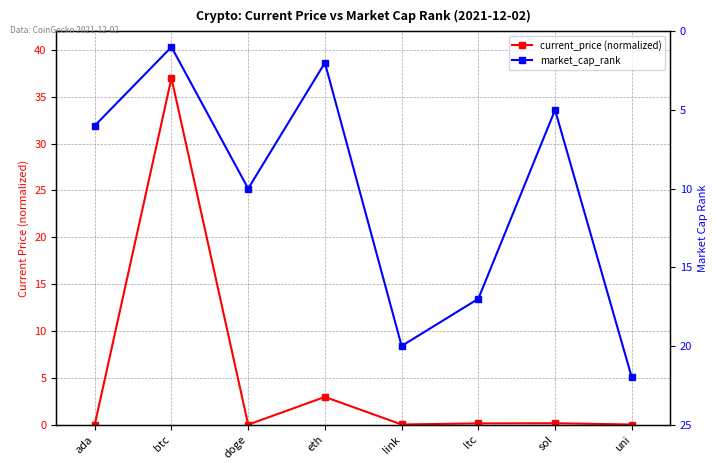

What position from the left is btc?

2